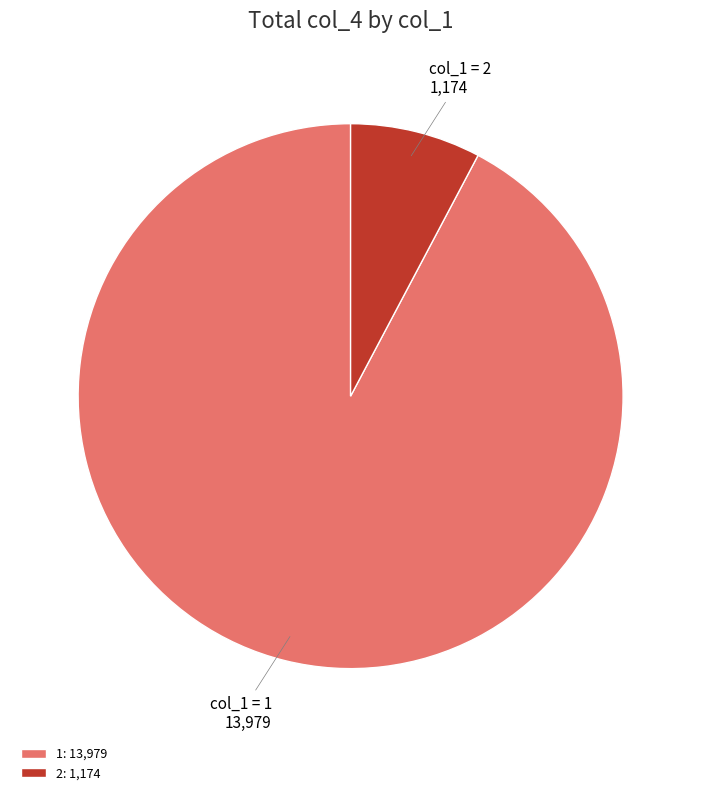

Is it true that 2: 1,174 is 8% of the pie?

True